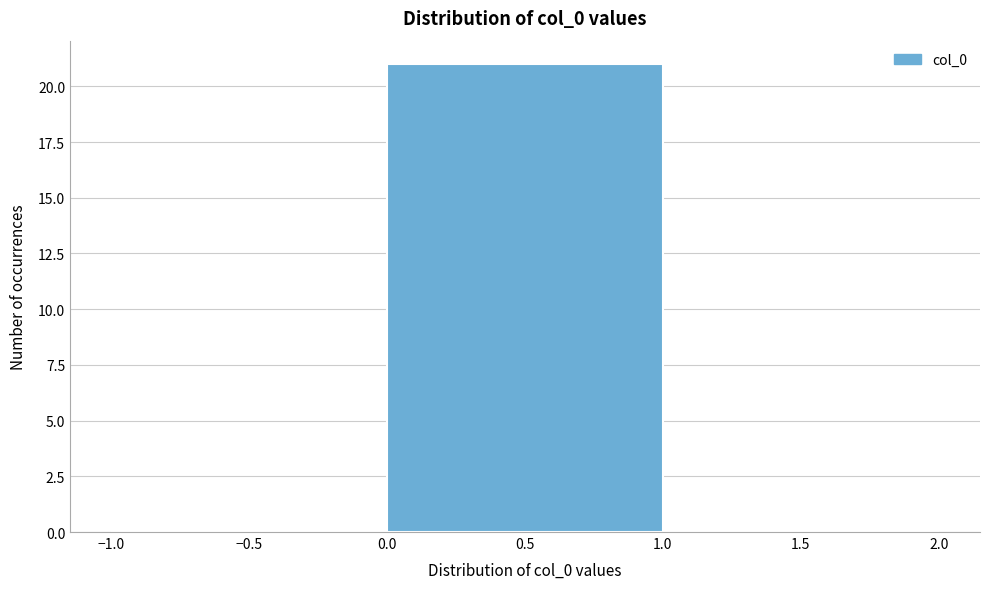

How tall is the bar that spans 0.0 to 1.0 on the x-axis? The values are not printed on the chart, so give them approximately, as read against the axis.

21